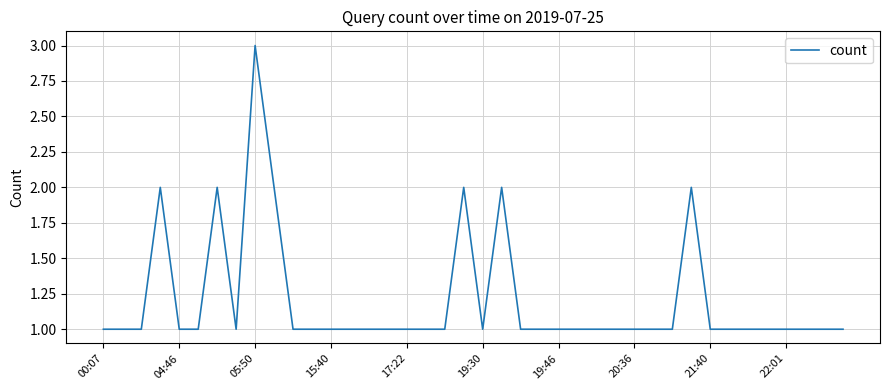

What is the maximum value shown in the chart?

3